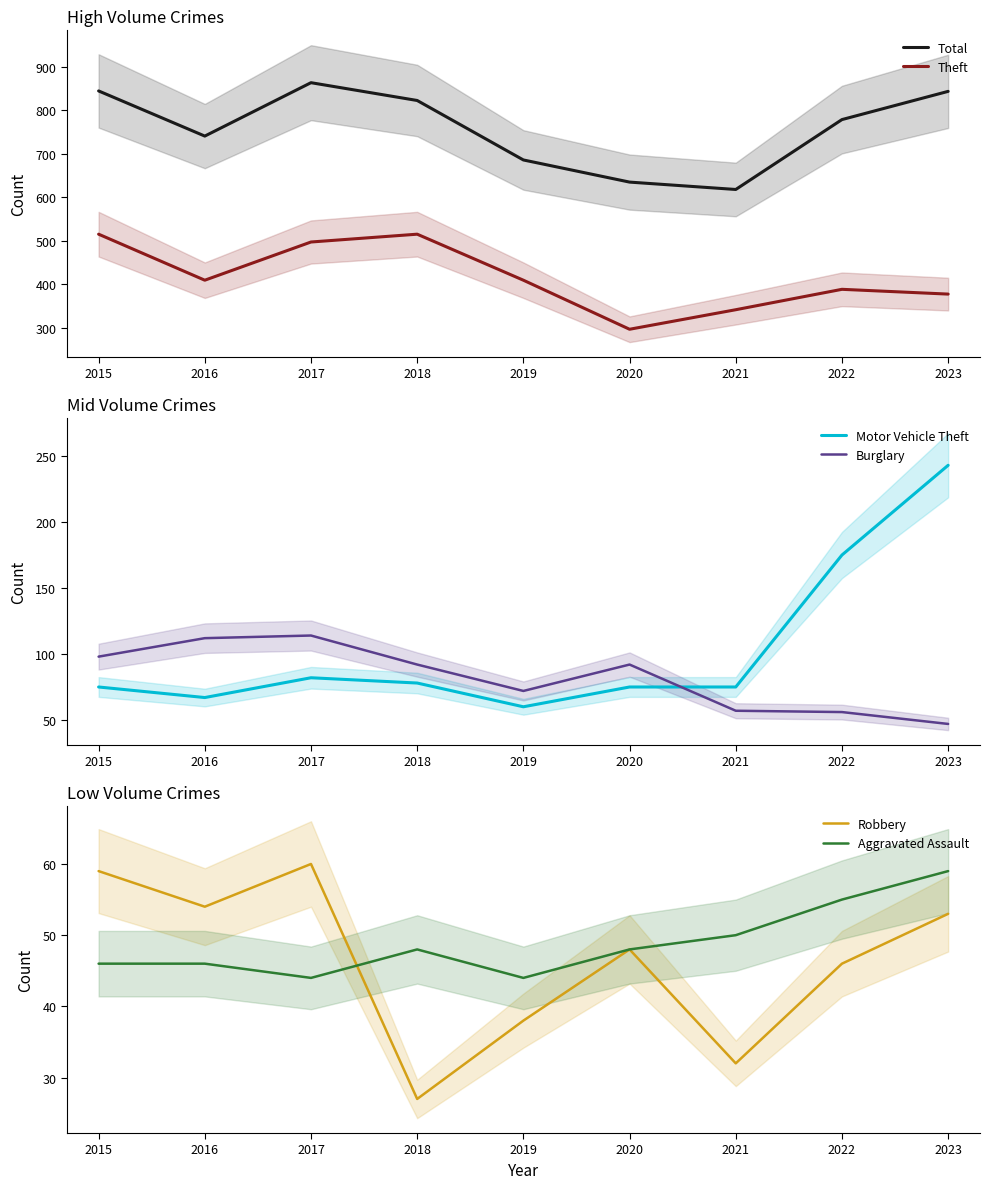

What are all the series names shown in the legend?

Total, Theft, Motor Vehicle Theft, Burglary, Robbery, Aggravated Assault